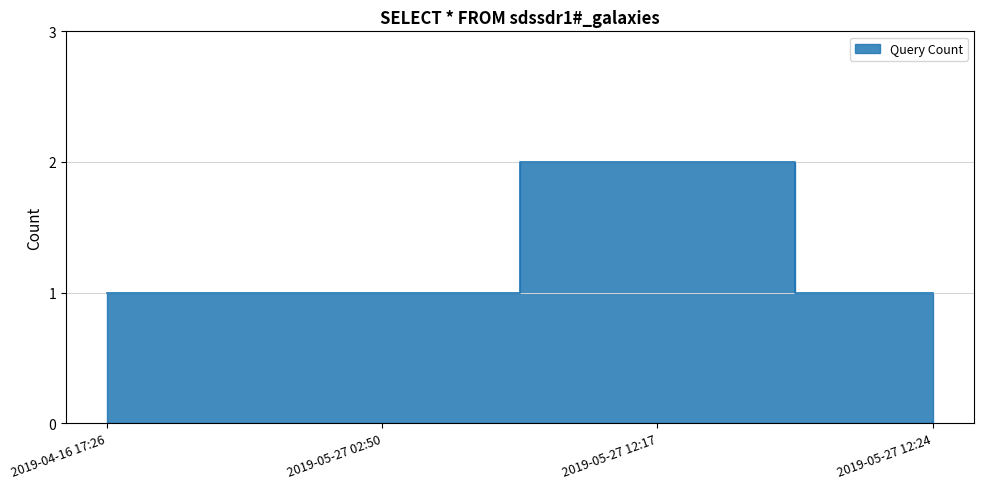

How many data points are above 1?

1